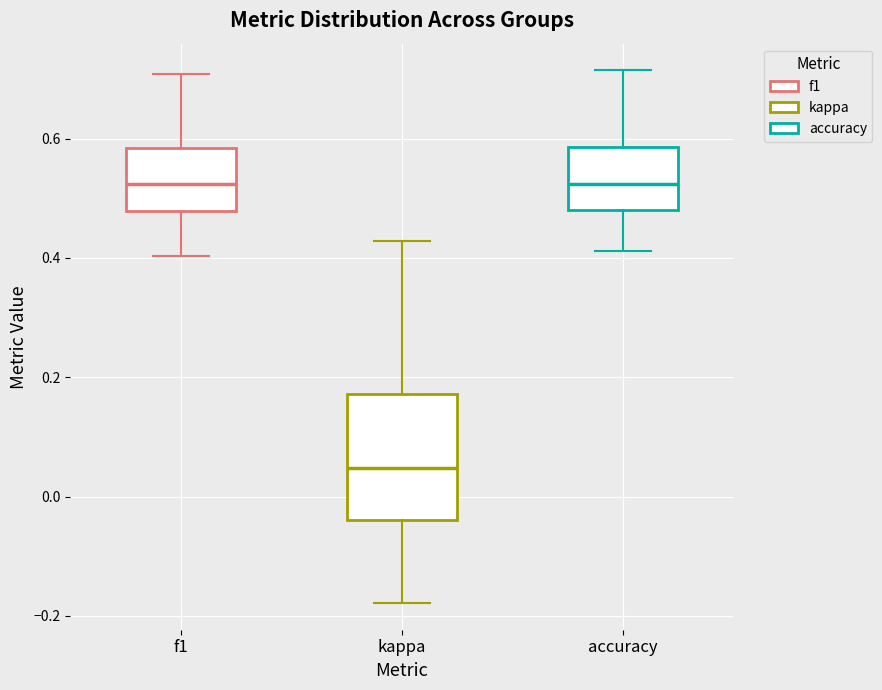

Comparing the boxes themselves (not the whiskers), which one is the tallest?

kappa